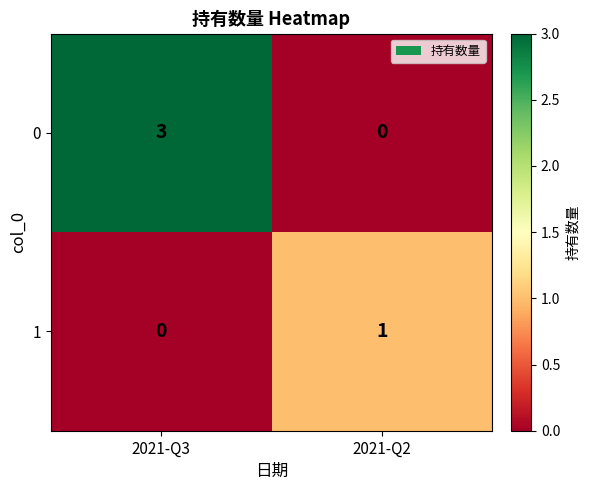

What is the sum of all 0 values?

3